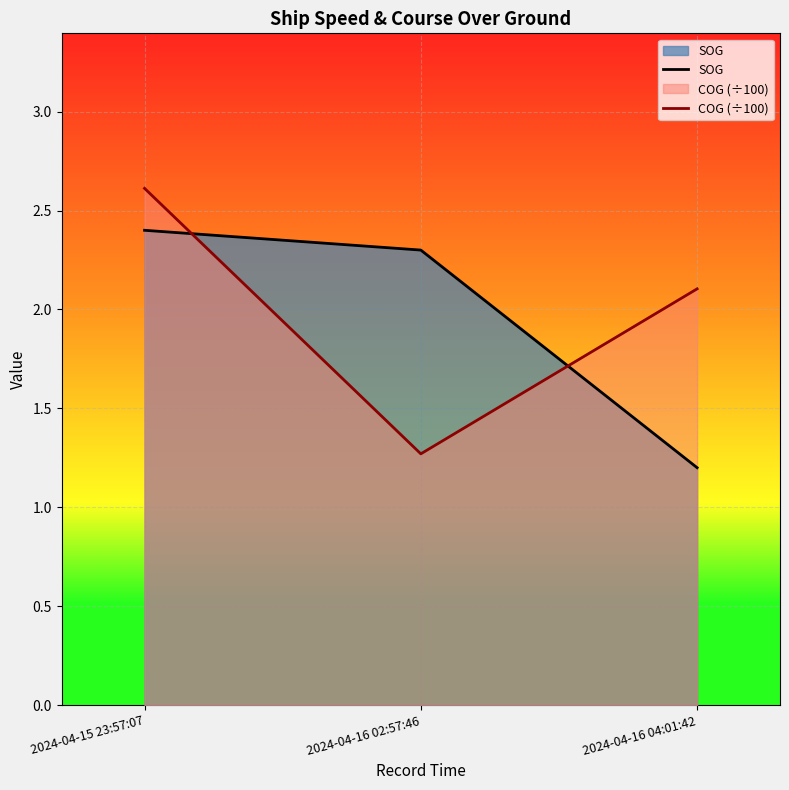

At how many categories does at least one series exceed 2?

3